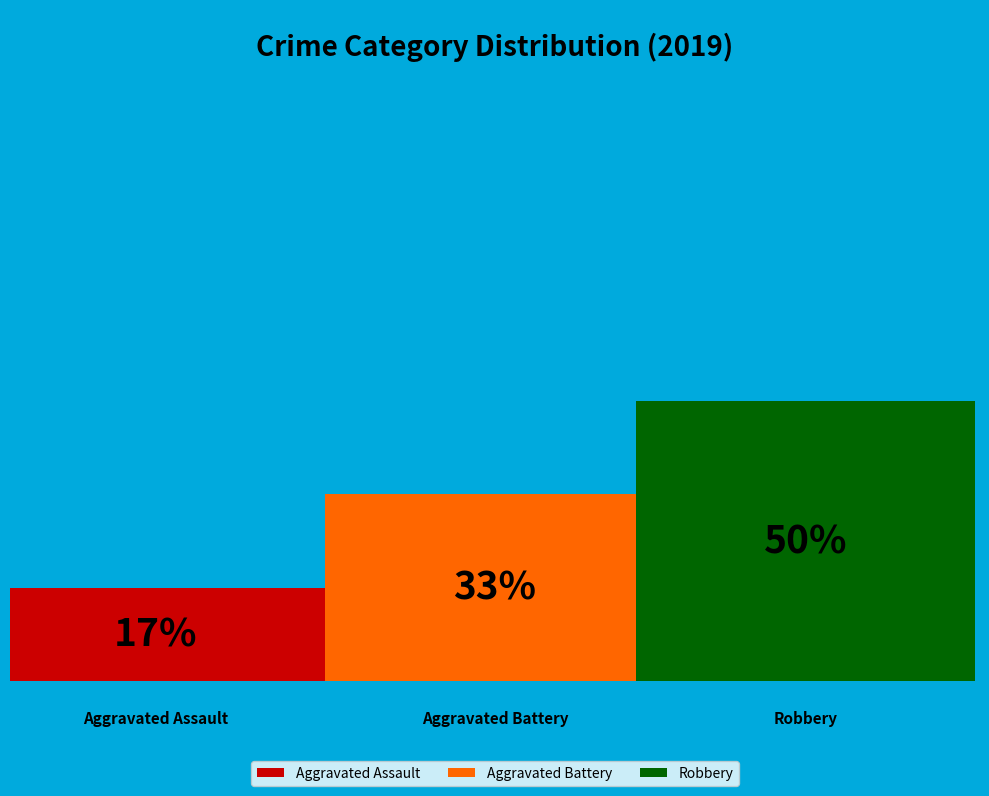

Rank the categories by value from highest to lowest.

Robbery, Aggravated Battery, Aggravated Assault